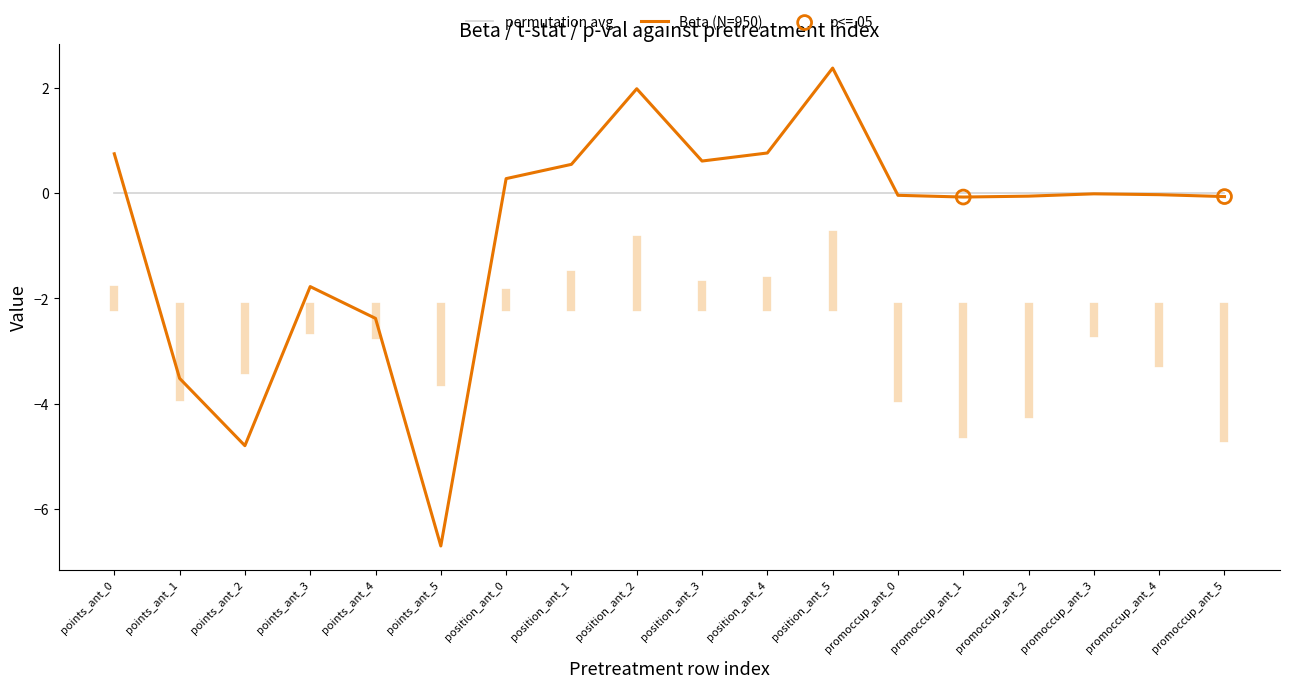

At how many categories does at least one series exceed -2?

18